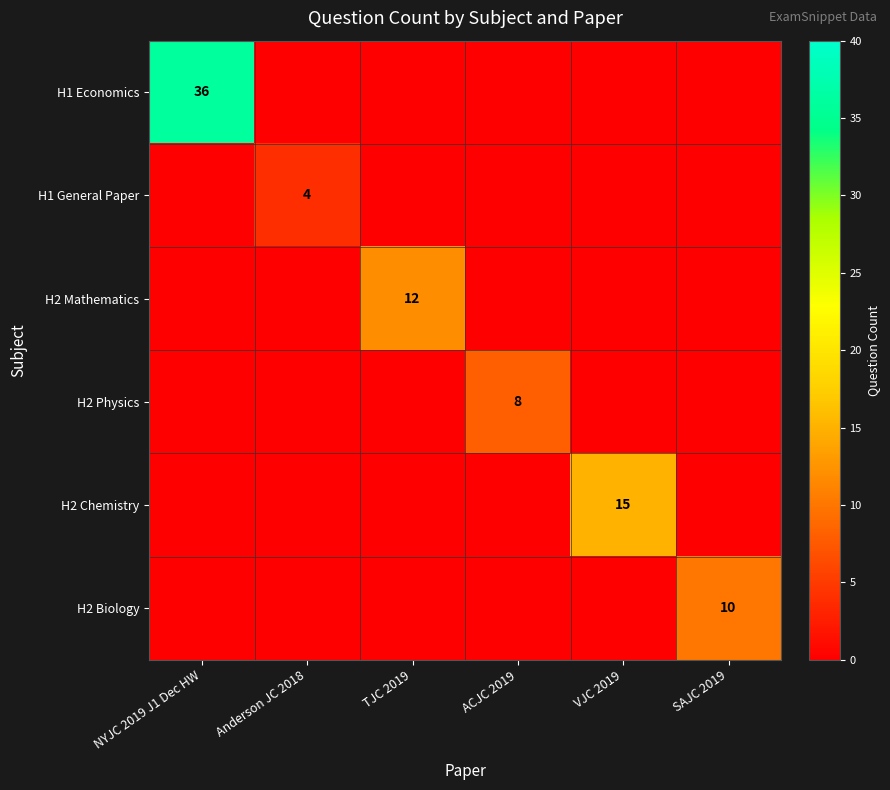

Between NYJC 2019 J1 Dec HW and ACJC 2019, which is larger?

NYJC 2019 J1 Dec HW